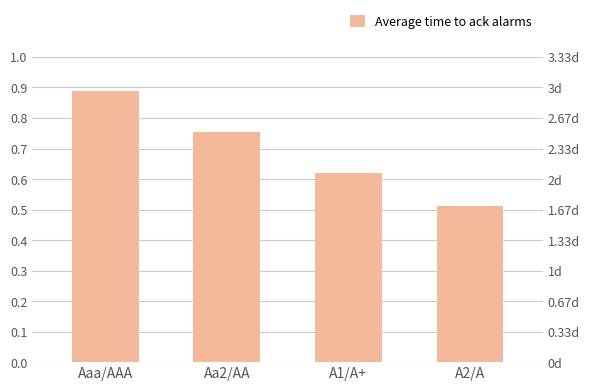

What is the sum of all values?

2.8